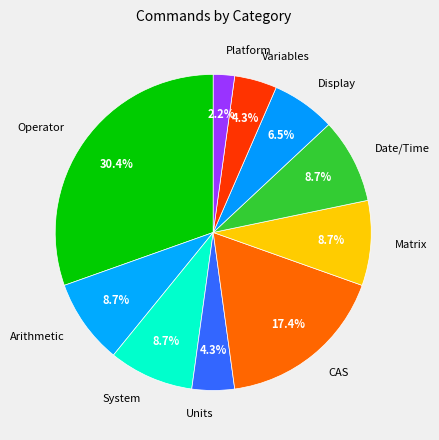

Which category has the smallest portion of the pie?

Platform